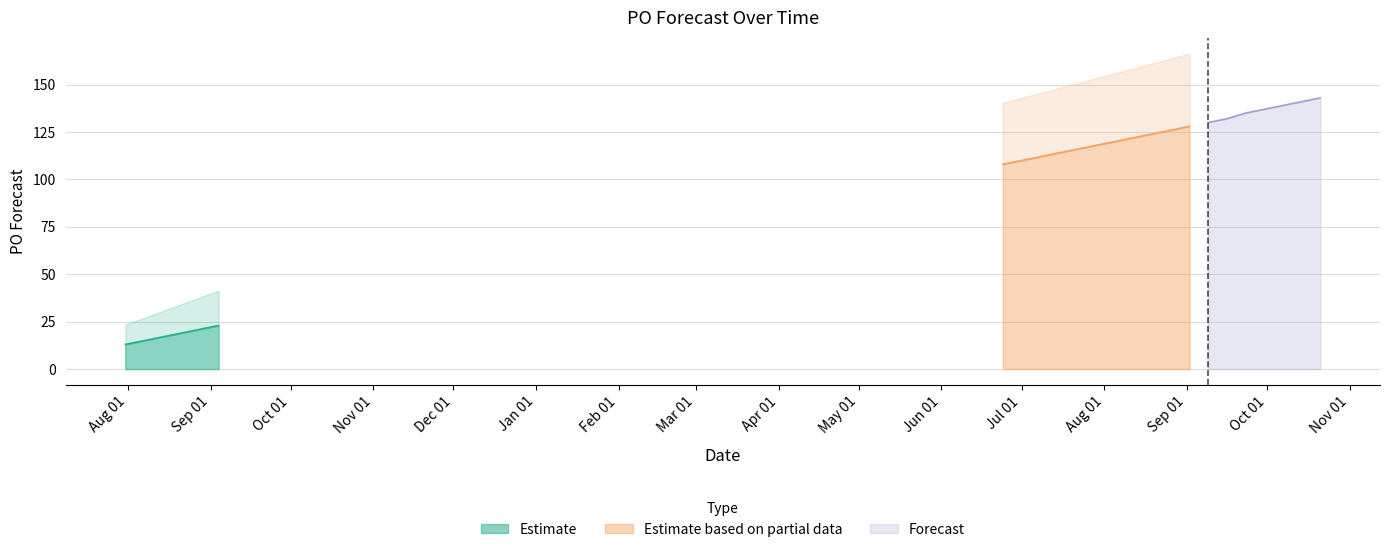

Is it true that the value at 2024-09-23 is 60?

False